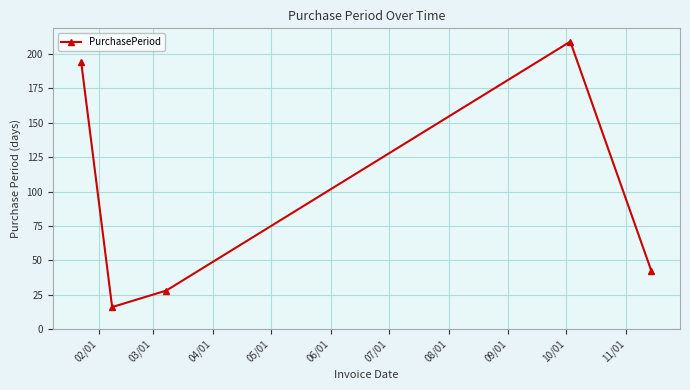

What is the average value?

98